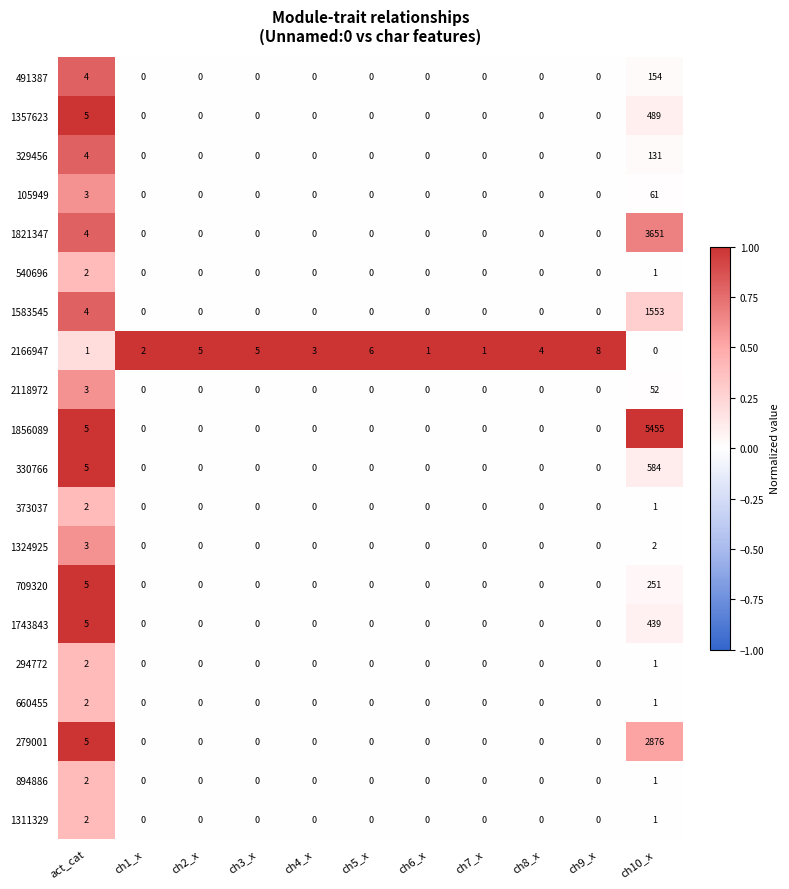

How many distinct data groups are displayed?

20